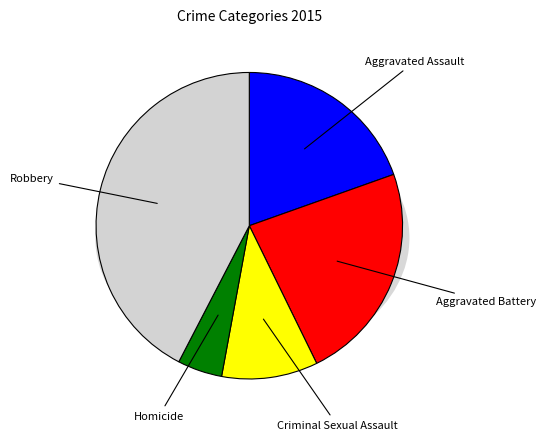

True or false: Aggravated Battery accounts for 10% of the total.

False